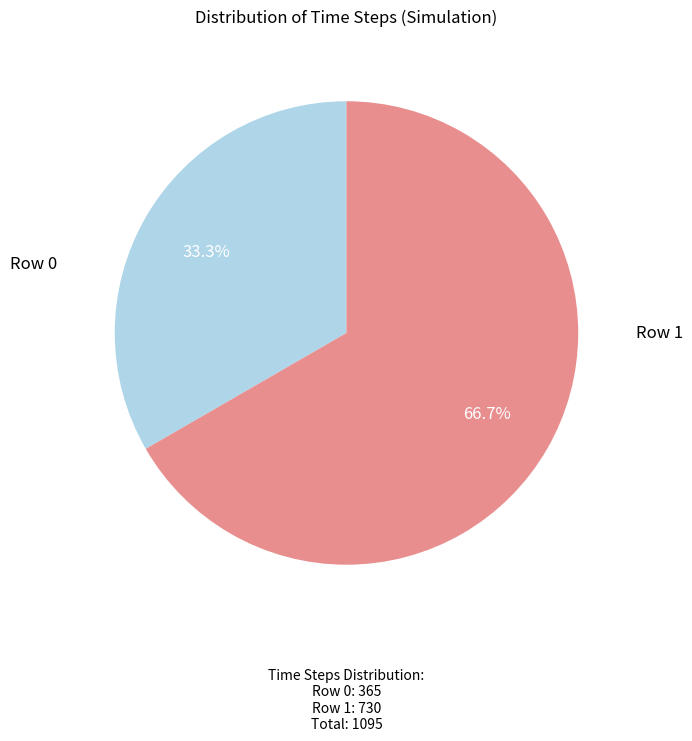

How many segments does this pie chart have?

2